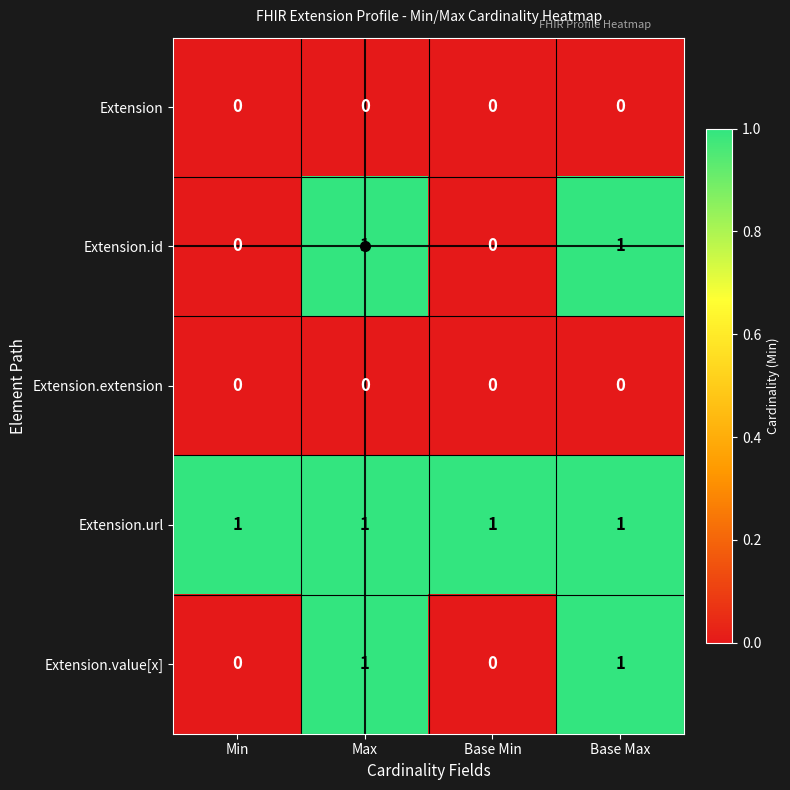

Is the value of Extension at Base Max greater than the value of Extension.url at Base Max?

No